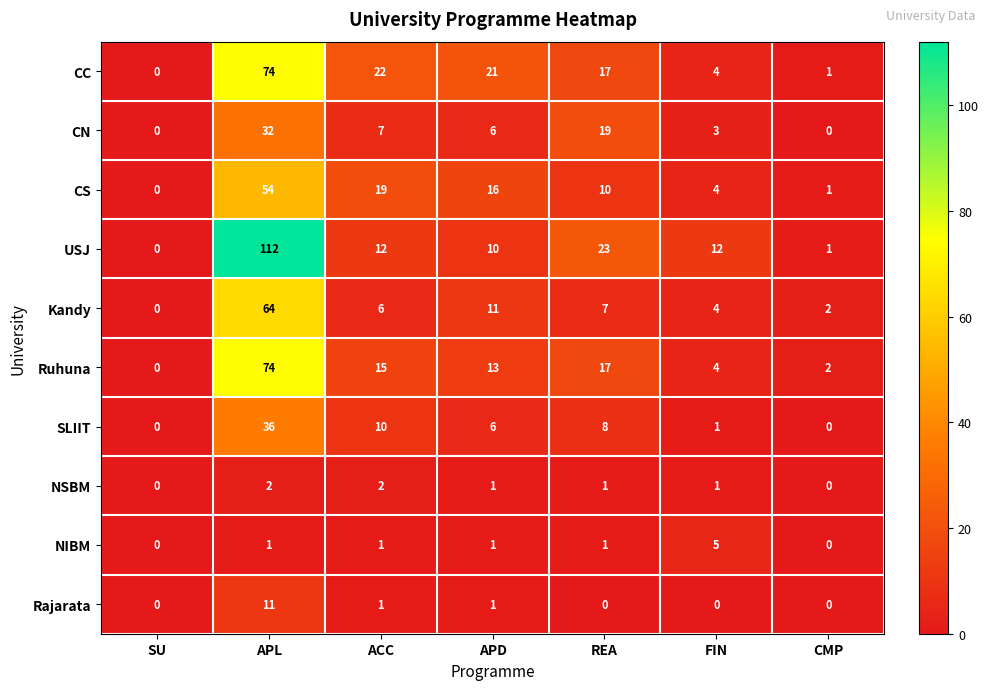

How many distinct data groups are displayed?

10